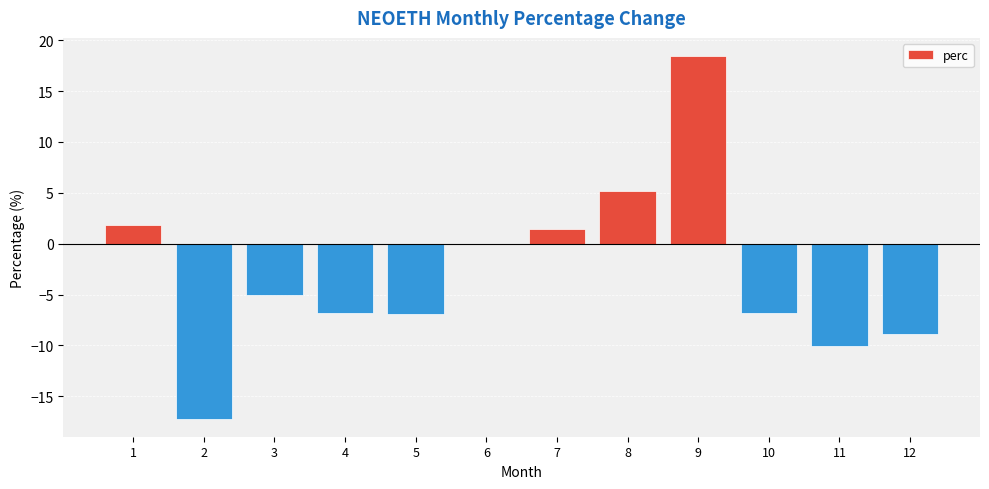

What is the average value?

-2.9